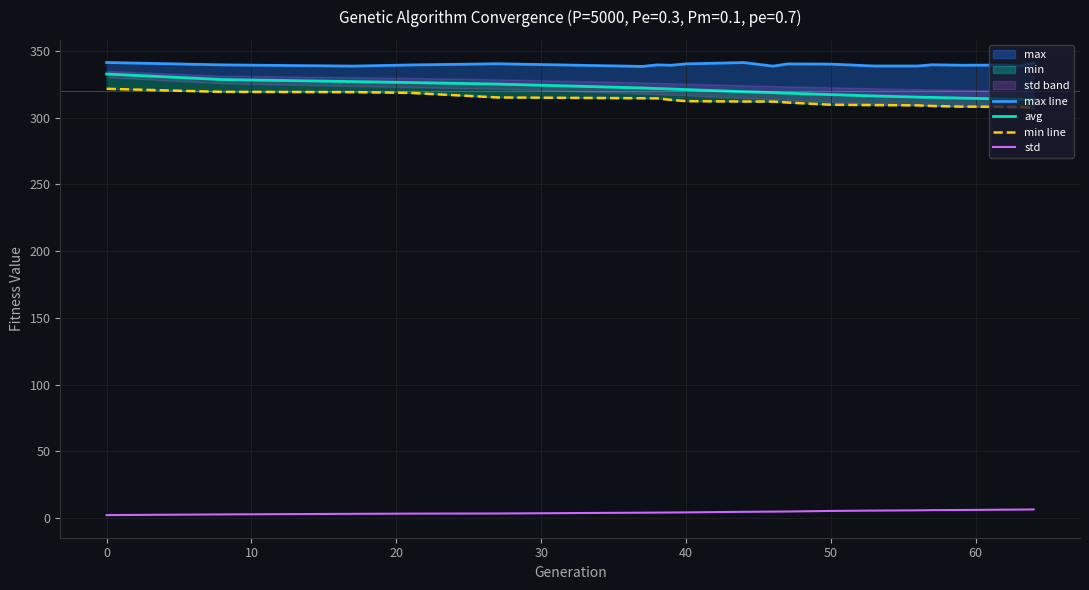

Reading left to right, extract all data points from this chart.

max line: 341.2	339.5	338.6	339.4	340.3	338.3	339.5	339.2	340.2	341.2	338.5	340.2	340.0	338.6	338.6	339.5	339.2	339.3	338.5	340.8
avg: 332.6	328.5	327.0	326.2	325.1	322.2	321.8	321.4	321.0	319.4	318.7	318.3	317.2	316.2	315.3	315.1	314.6	313.9	313.7	313.4
min line: 321.6	319.3	319.1	318.5	315.1	314.5	314.4	313.2	312.3	312.1	312.0	311.3	309.6	309.4	309.2	308.7	308.2	308.1	308.0	307.3
std: 2.4	2.9	3.3	3.5	3.6	4.2	4.2	4.3	4.4	4.8	5.0	5.0	5.5	5.7	5.9	6.1	6.2	6.4	6.5	6.6